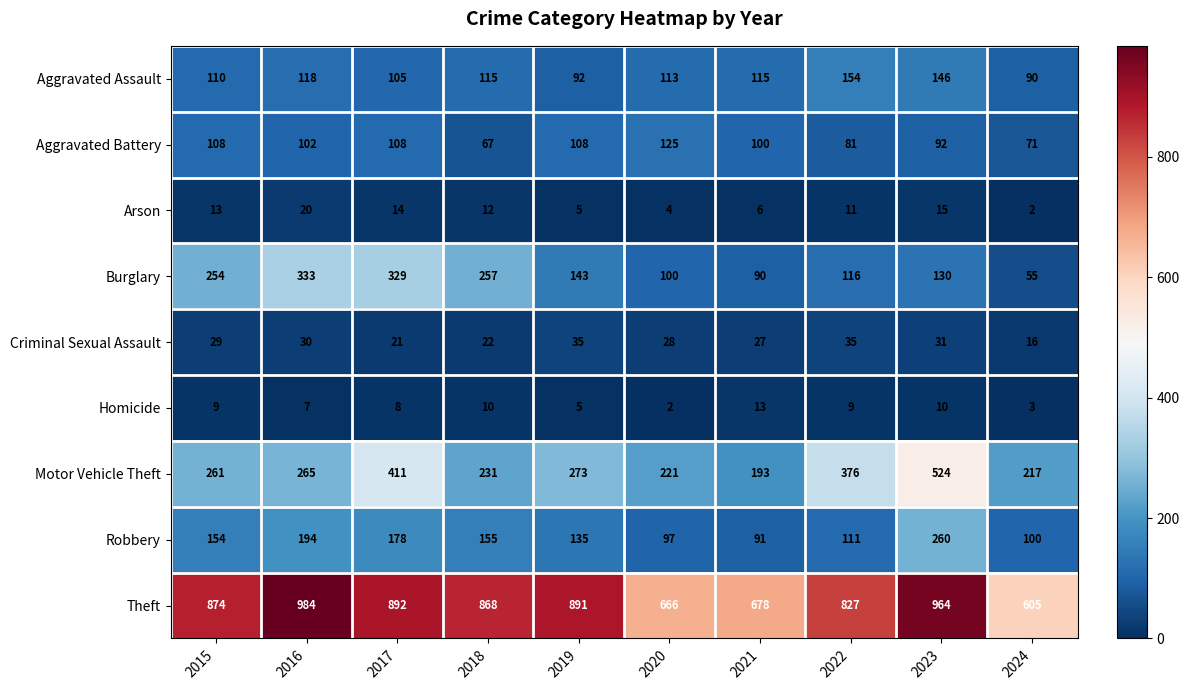

The value of Motor Vehicle Theft at 2018 is 231. True or false?

True